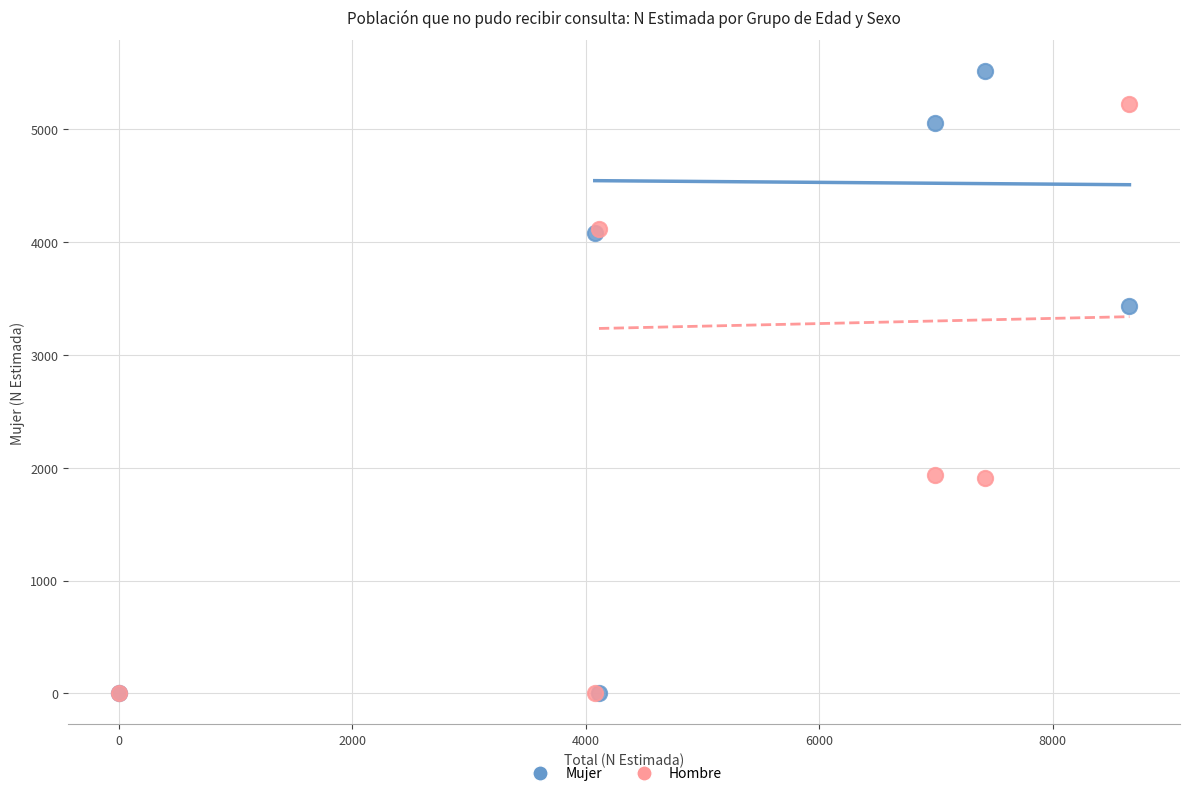

Across all series, what Y value is closest to 2757?

3437